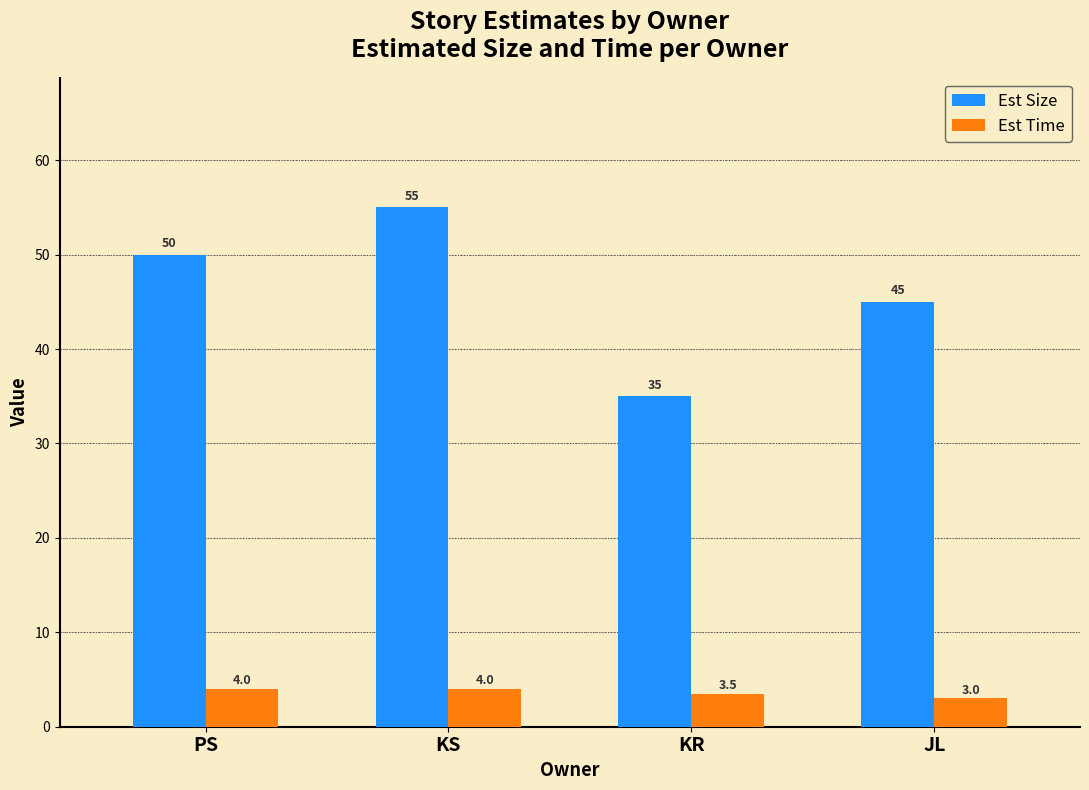

What is the maximum value shown in the chart?

55.0